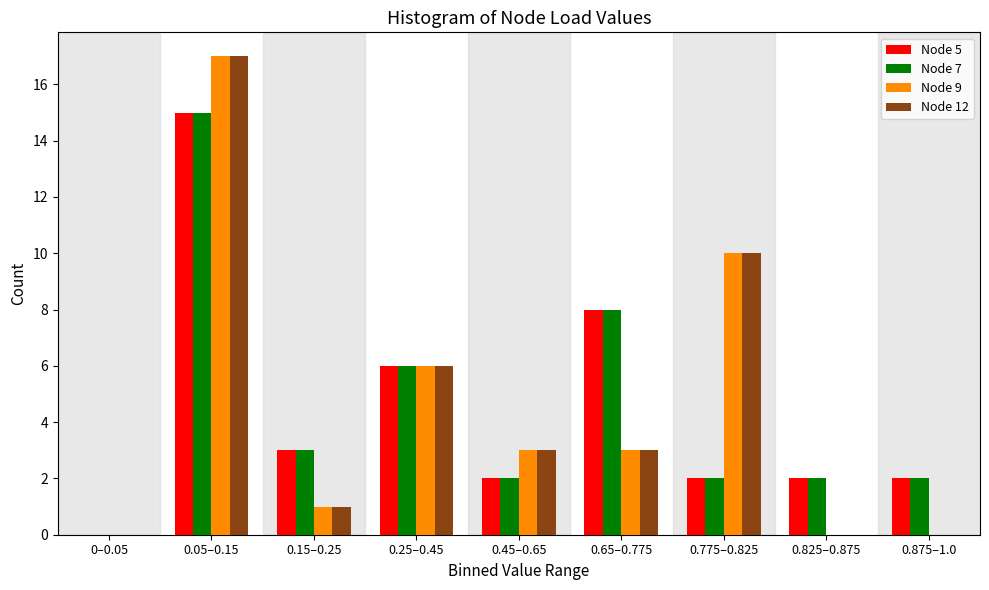

The value of Node 9 at 0.15–0.25 is 2. True or false?

False